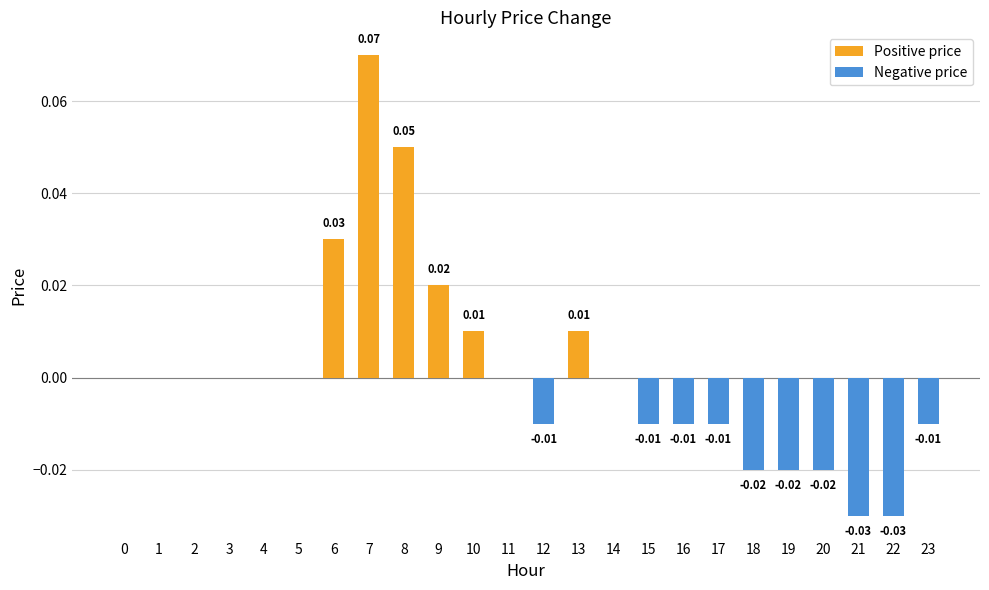

Rank the series by their average value, from highest to lowest.

Positive price, Negative price